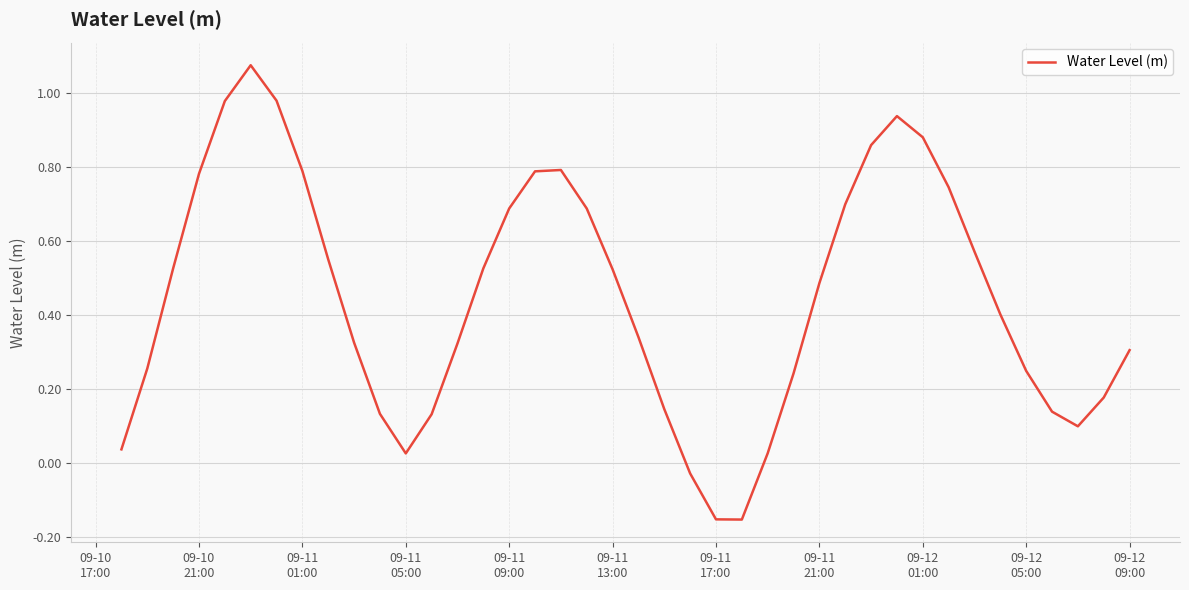

What is the difference between the maximum and minimum values?

1.2